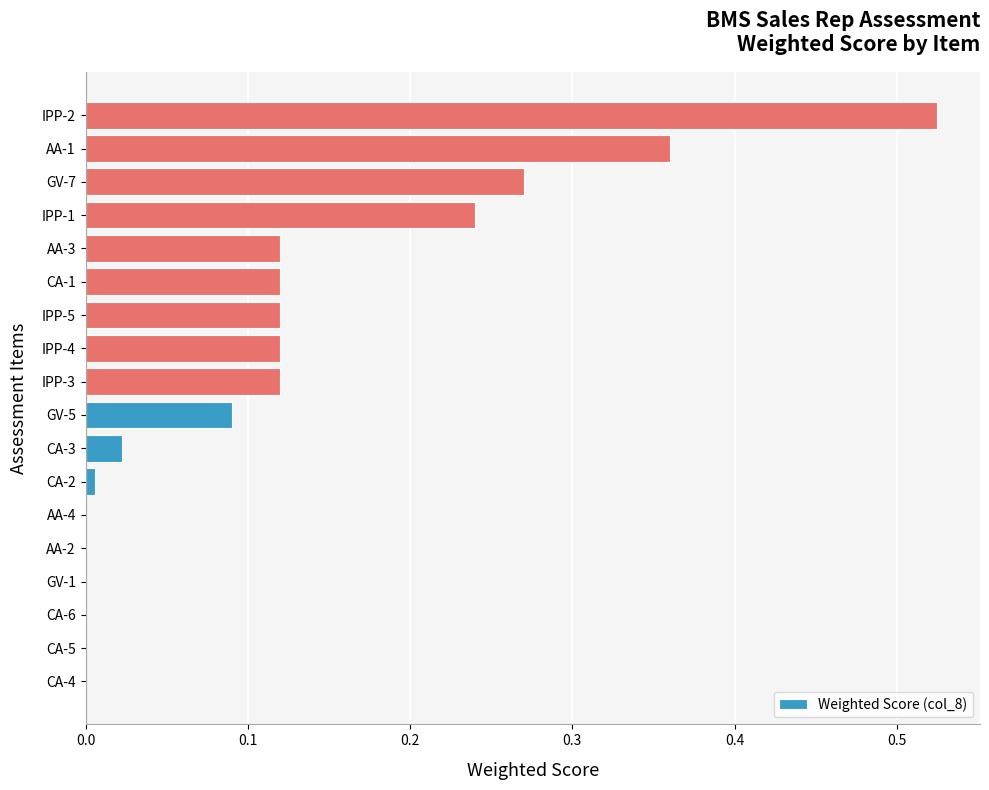

Is it true that the value at AA-3 is 0.2?

False